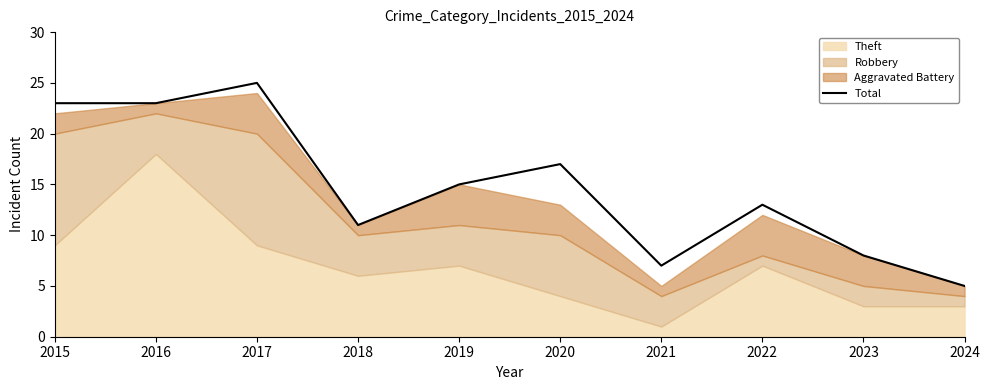

How many lines are shown in the chart?

1